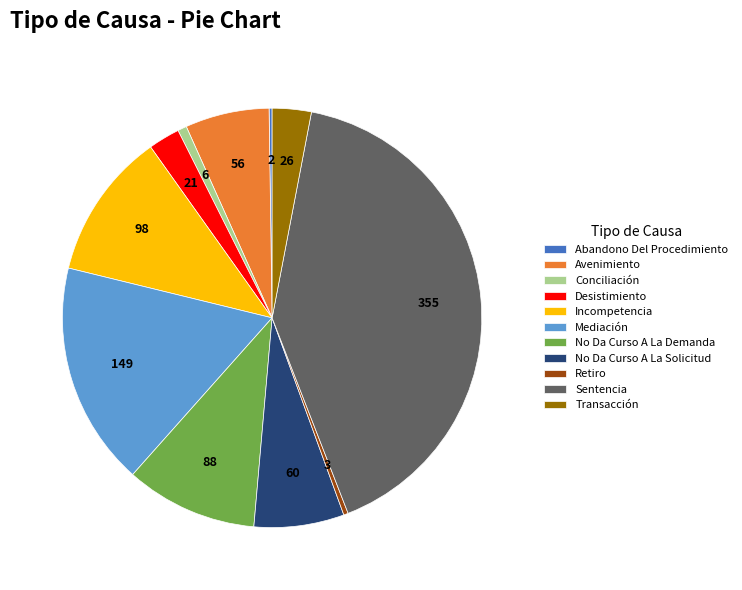

Which has a higher value, Conciliación or Desistimiento?

Desistimiento